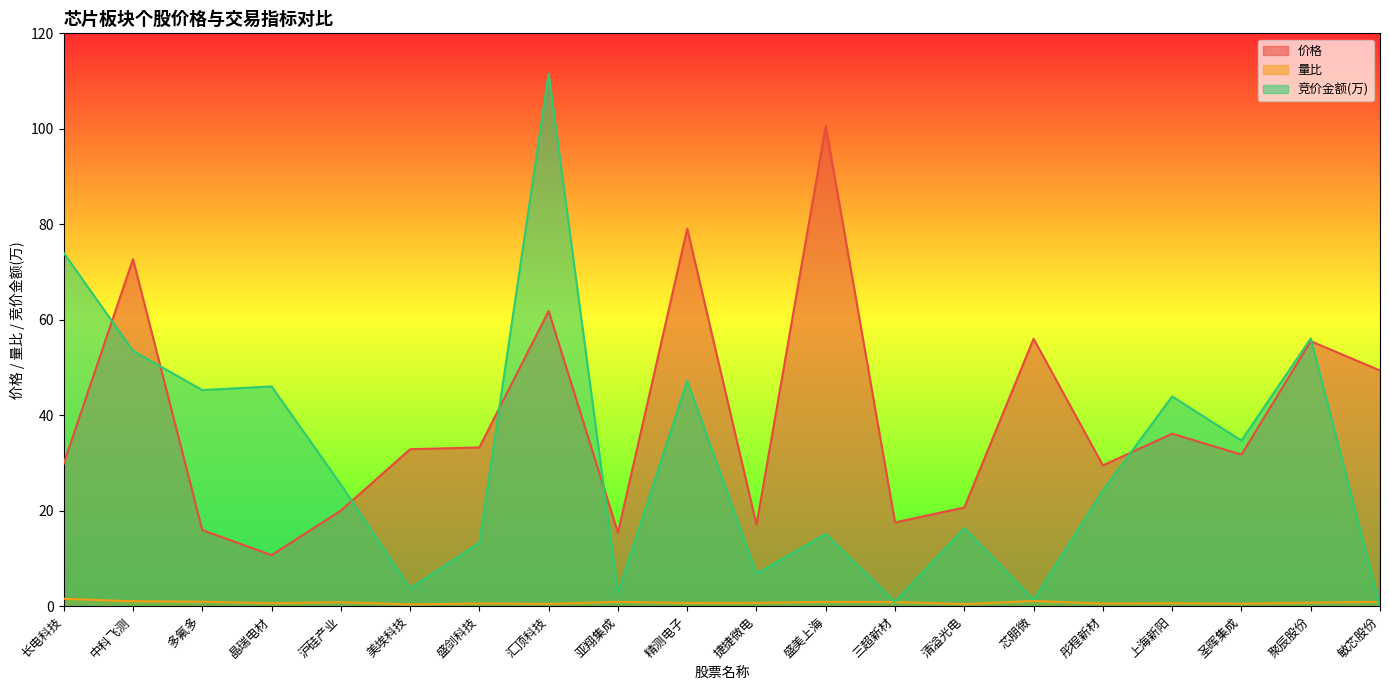

What is the label of the 14th point from the left?

清溢光电